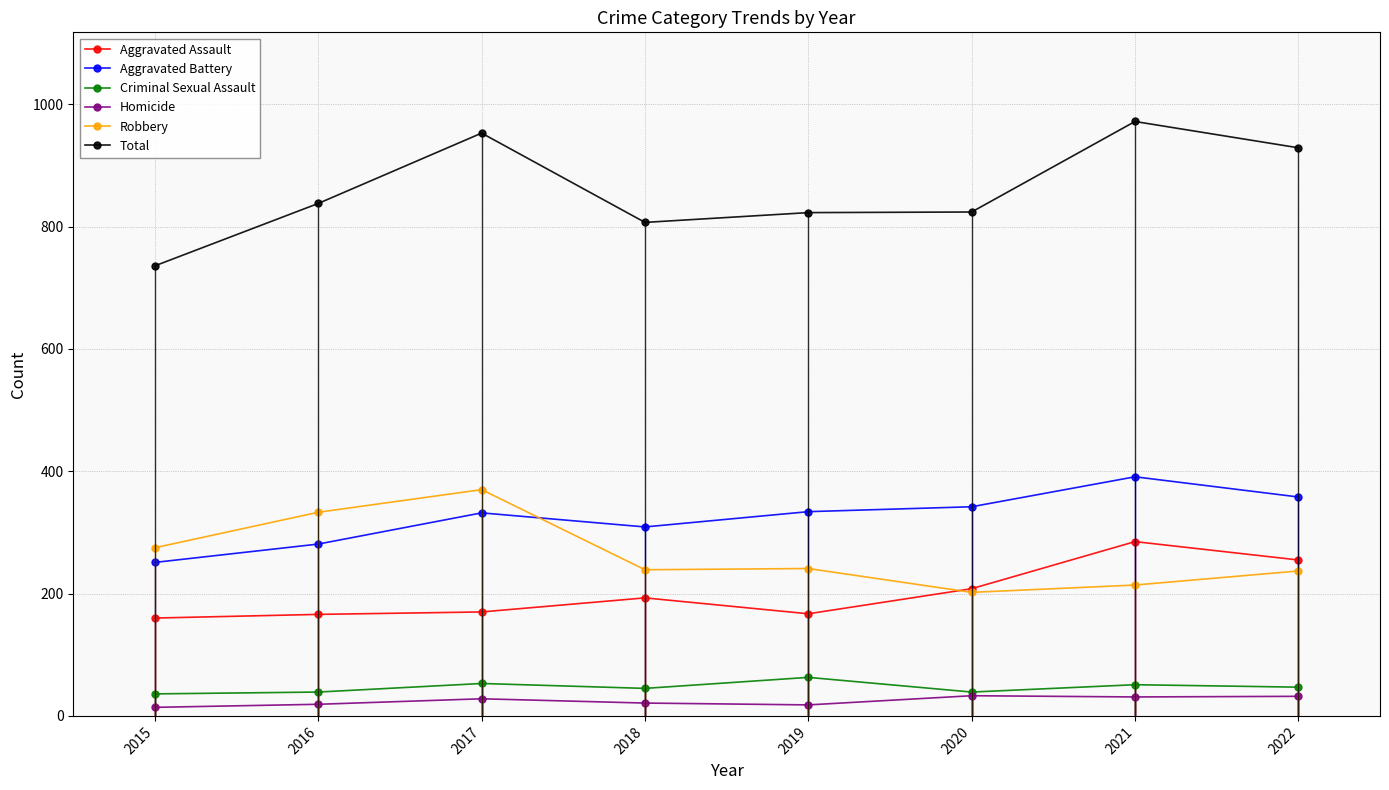

Does the chart have visible grid lines?

Yes